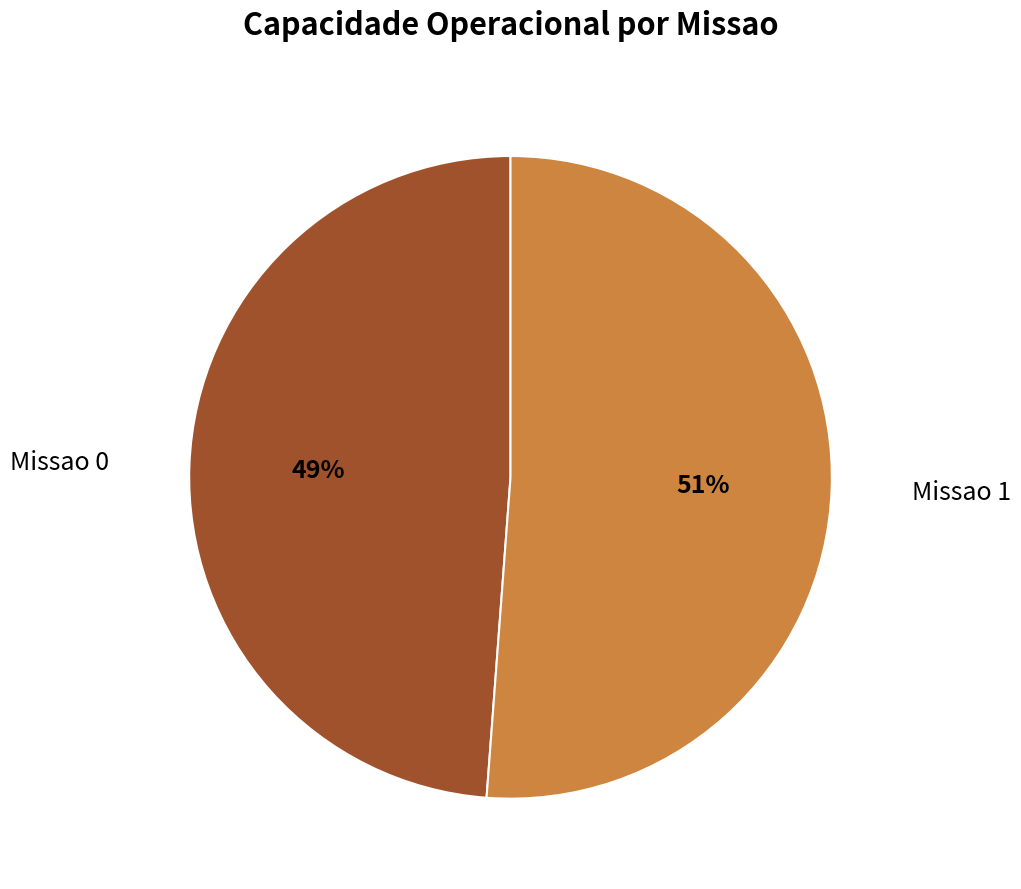

Is there any slice that represents more than half of the pie?

Yes